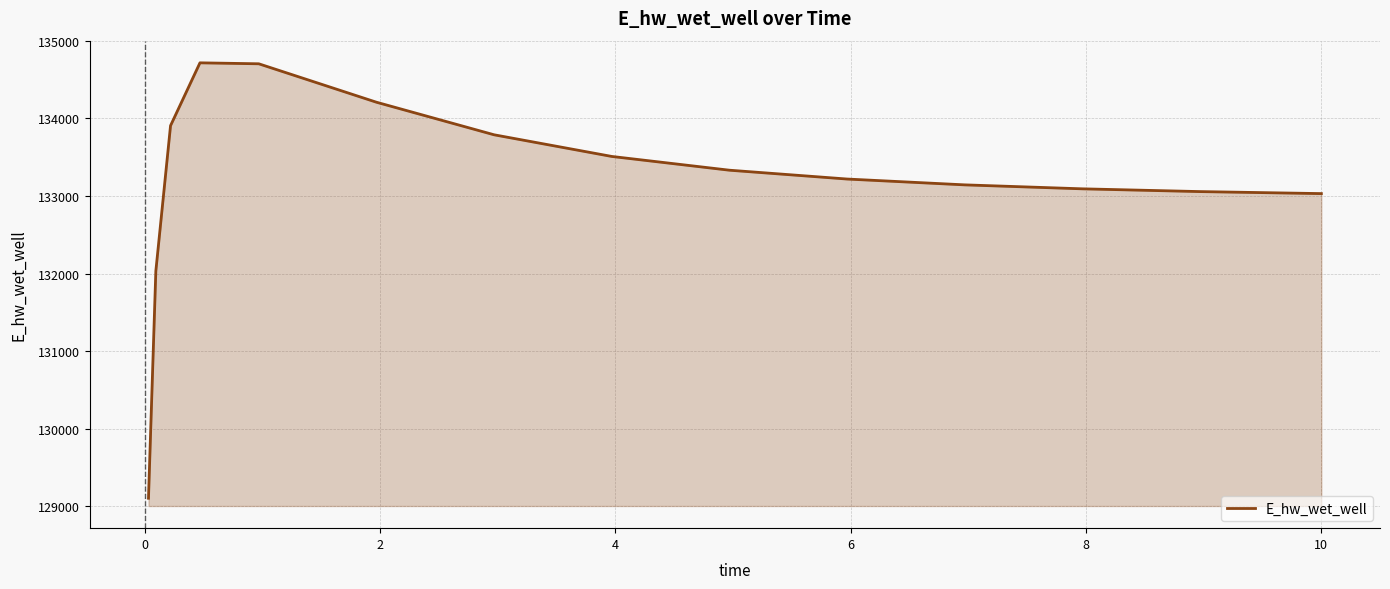

What is the greatest value displayed?

134717.1